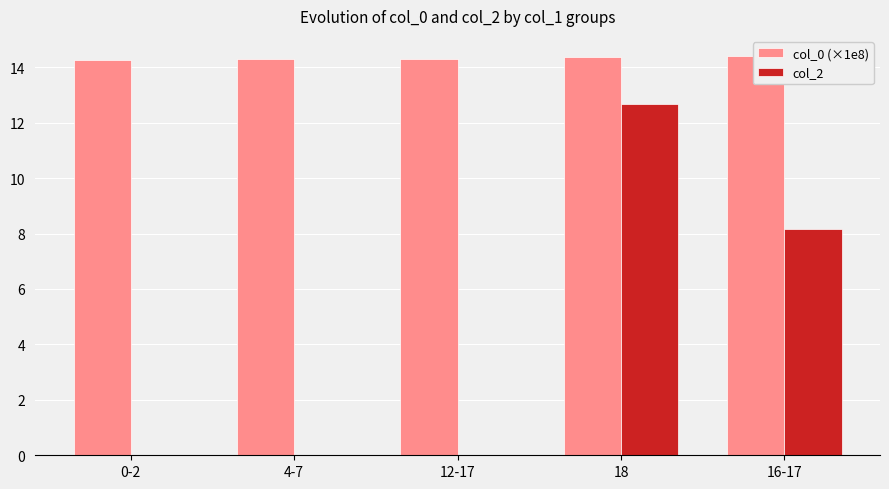

At which category does the chart reach its peak across all series?

16-17